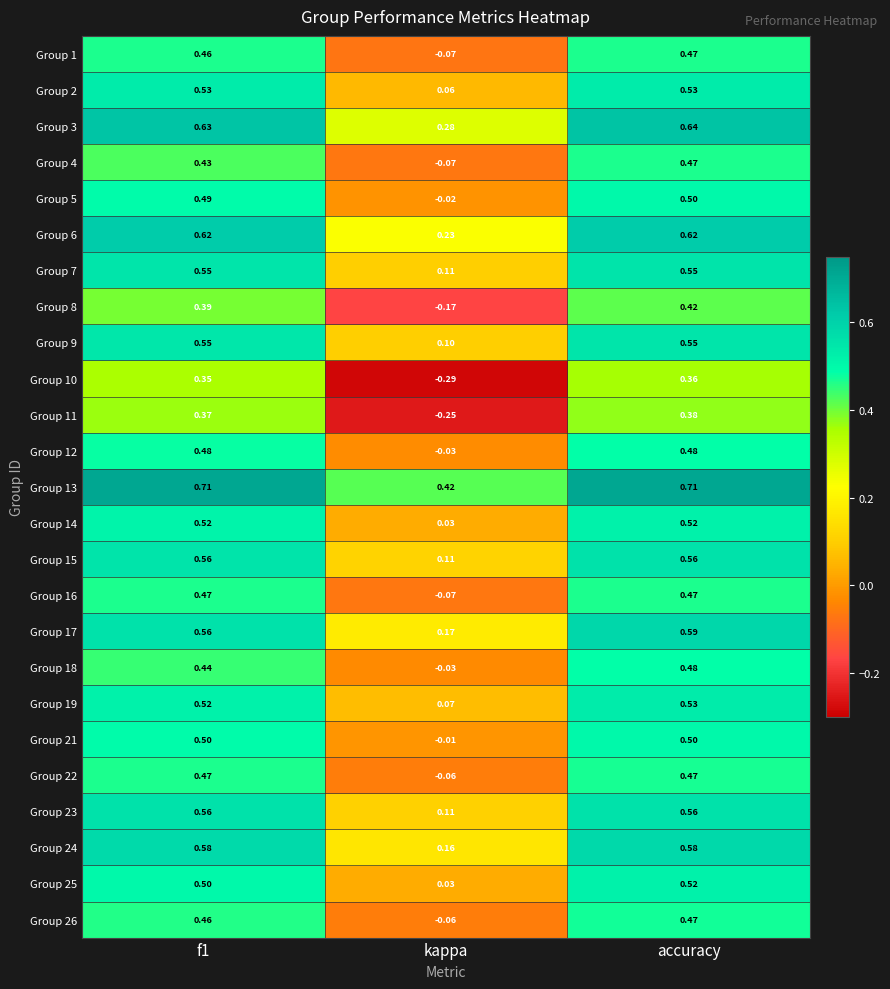

How many data points does each series have?

3